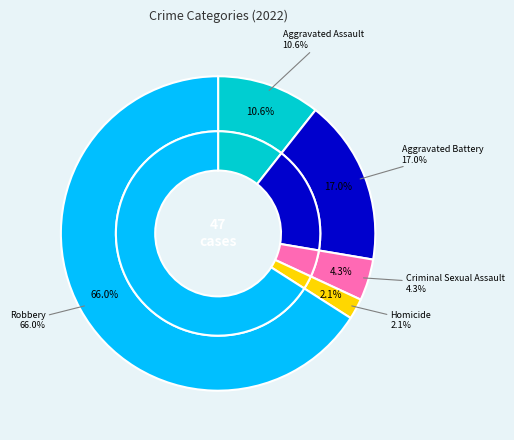

What is the largest slice in the pie chart?

Robbery